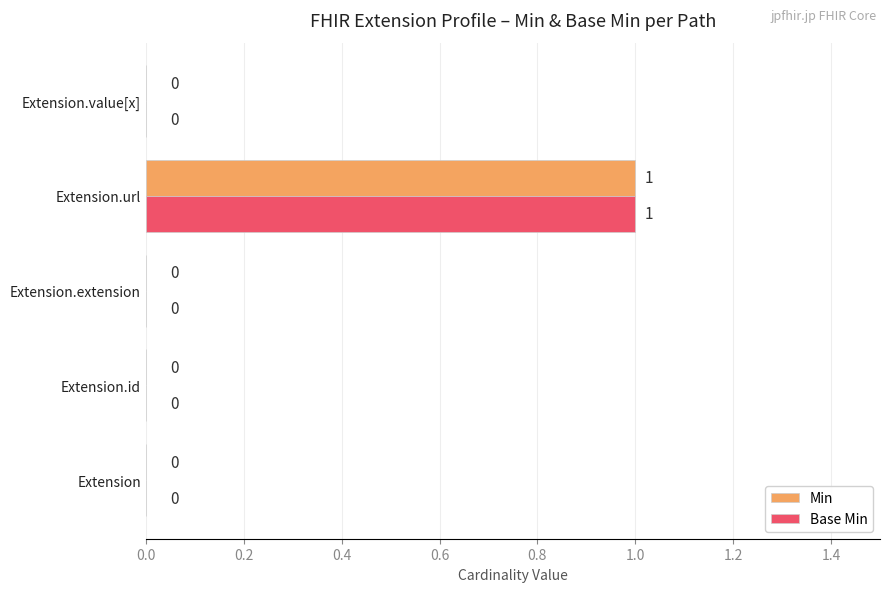

What is the sum of all Min values?

1